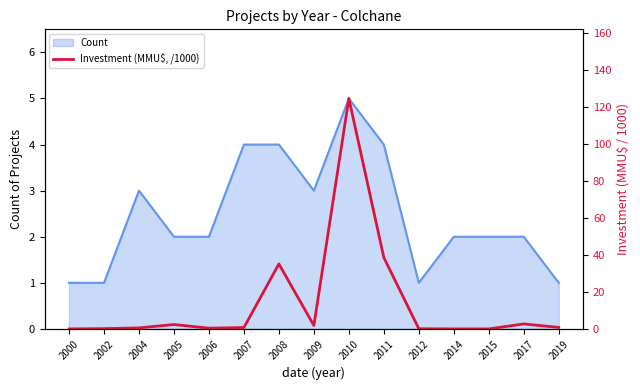

Reading left to right, list all the values displayed in this chart.

2000=0.0	2002=0.2	2004=0.5	2005=2.4	2006=0.4	2007=0.7	2008=35.1	2009=1.9	2010=124.4	2011=38.5	2012=0.1	2014=0.0	2015=0.0	2017=2.7	2019=0.8